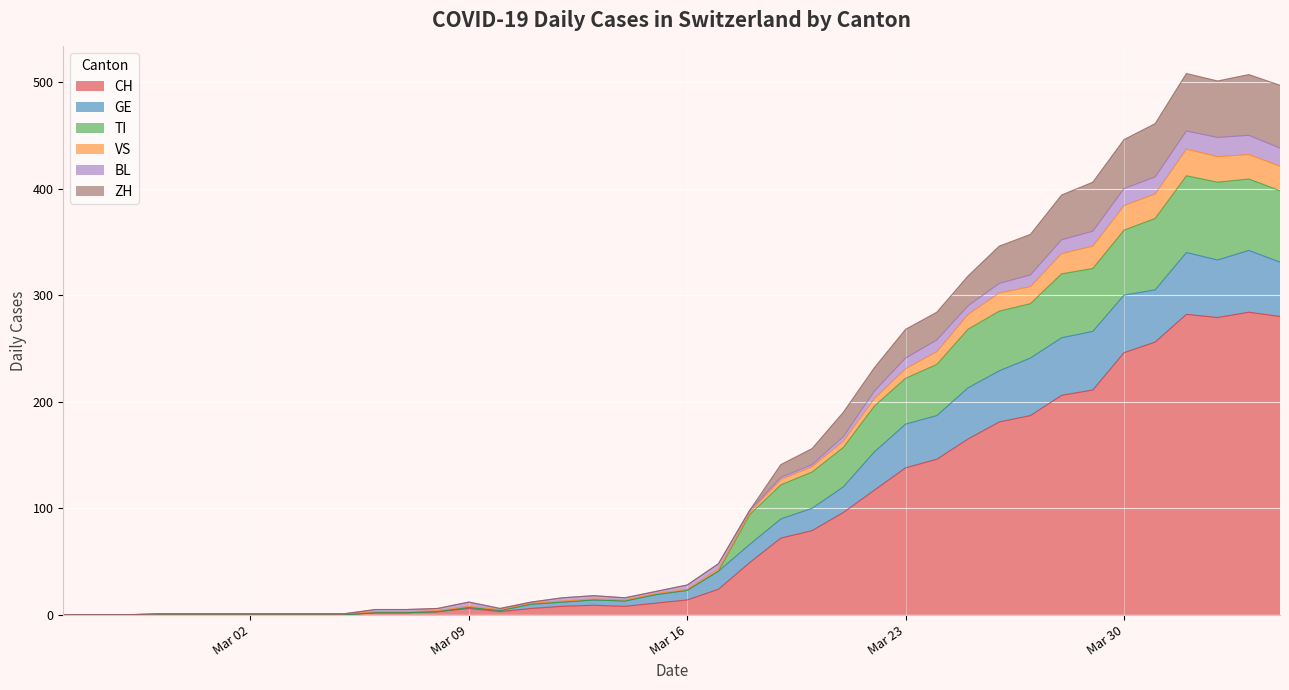

Which category has the lowest value across all series?

2020-02-25